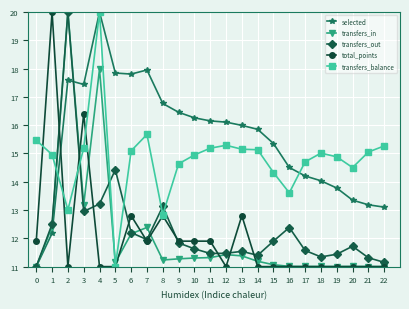

What is the minimum value shown in the chart?

11.0